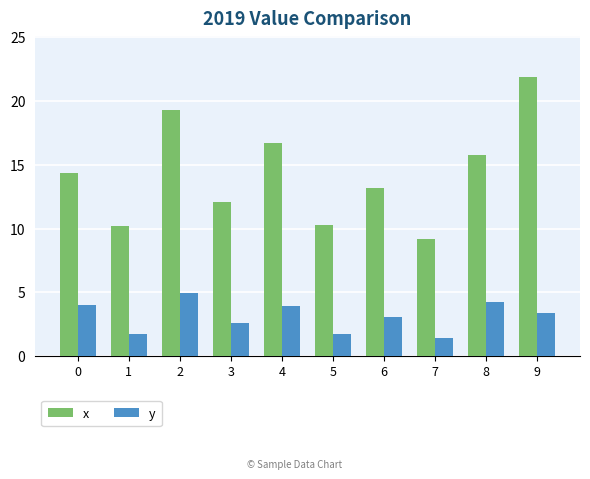

Which category has the lowest value in the x series?

7